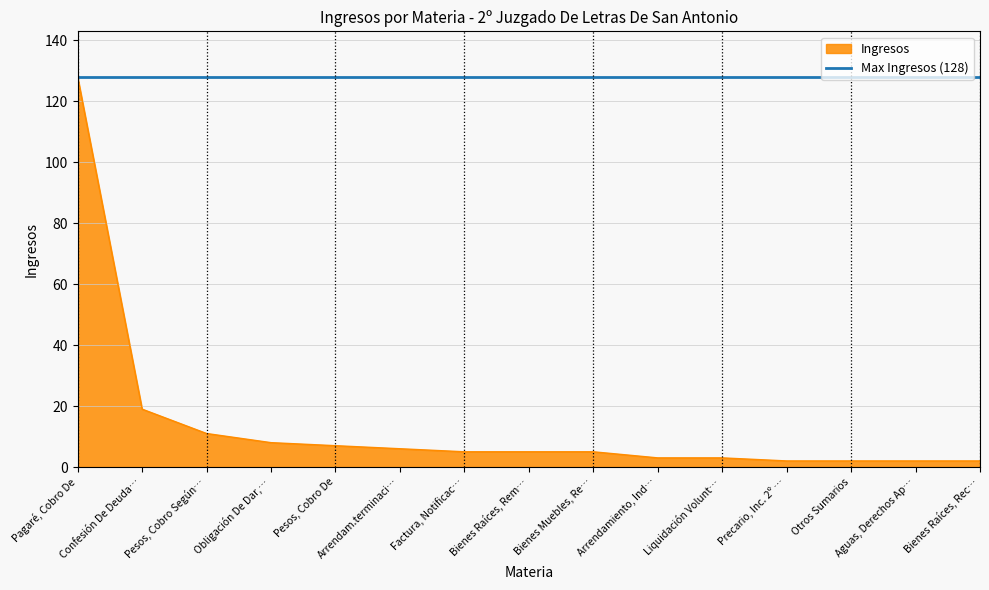

What position from the left is Bienes Muebles, Re…?

9